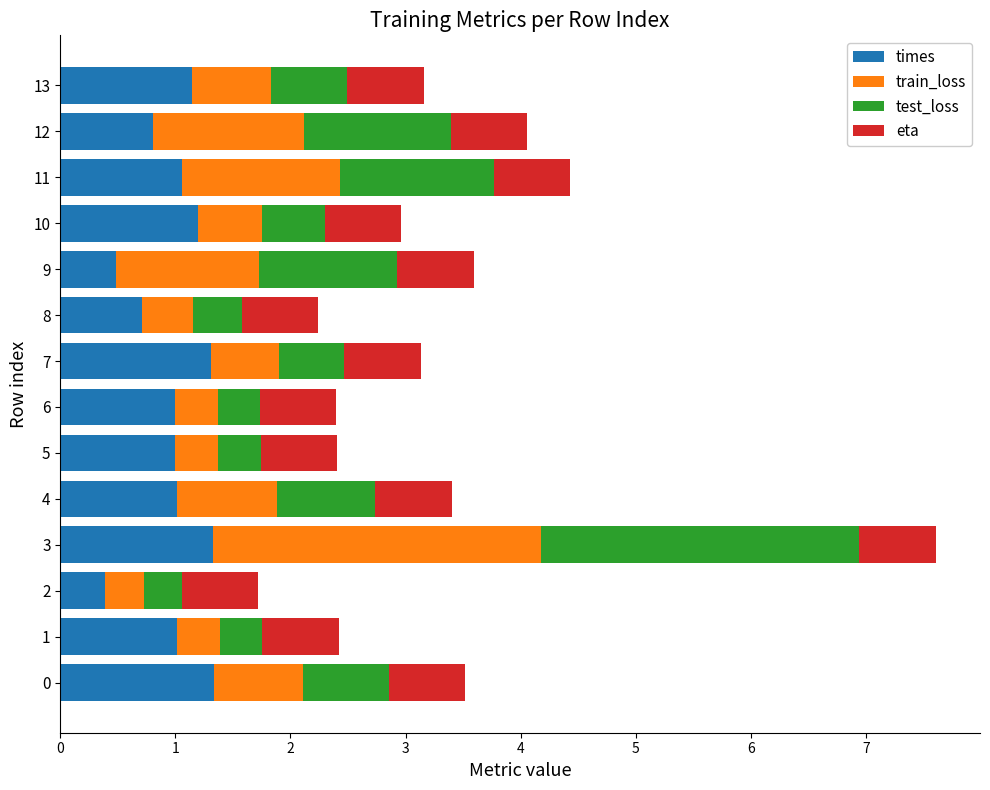

The times series shows 1.0 at 6. True or false?

True